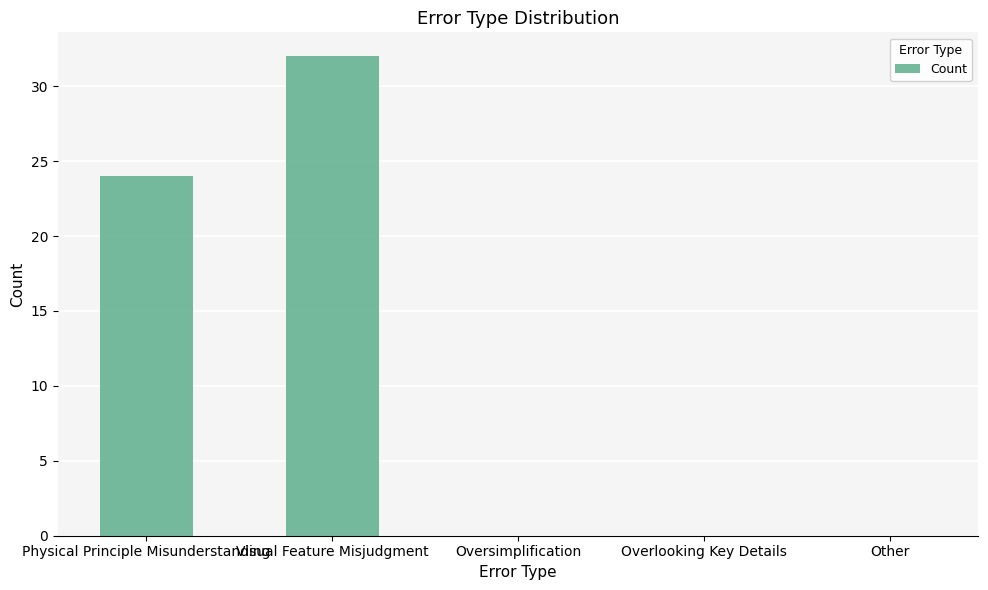

What is the sum of all values?

56